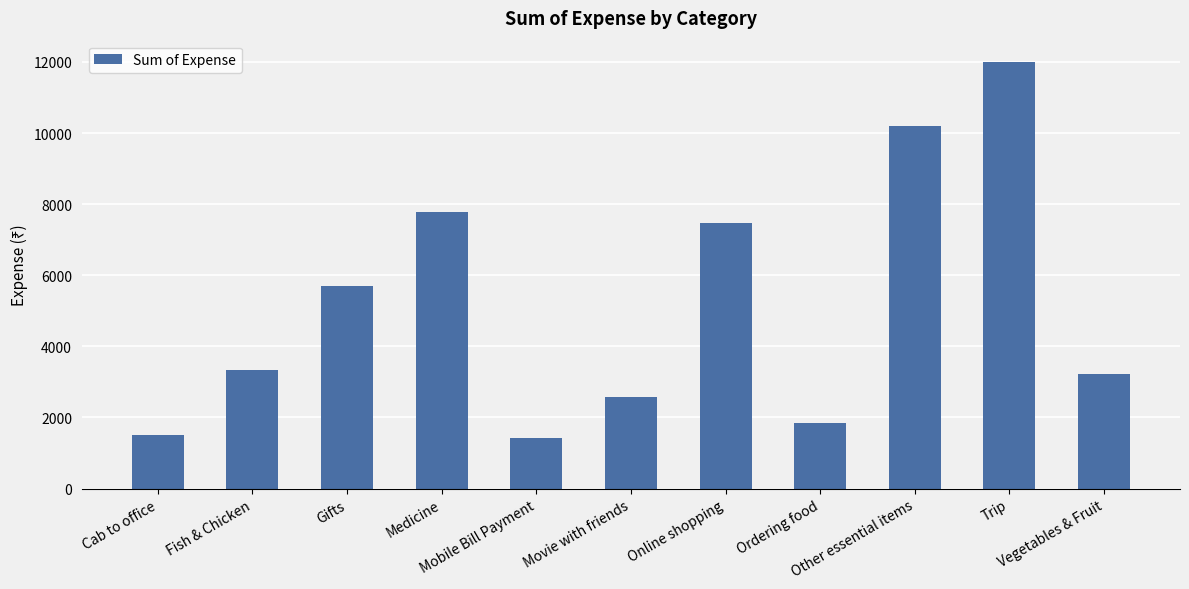

At which label is the value closest to 6705?

Online shopping